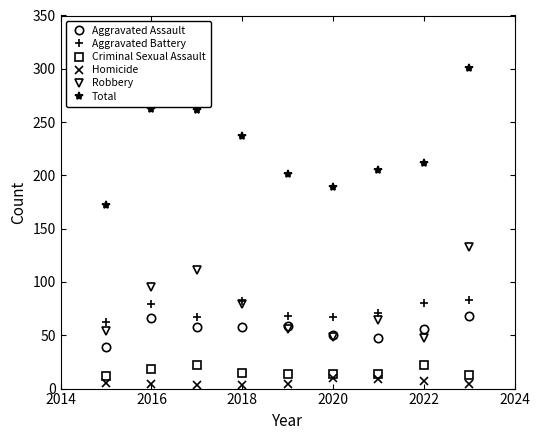

Which series has the largest range (max minus min)?

Total